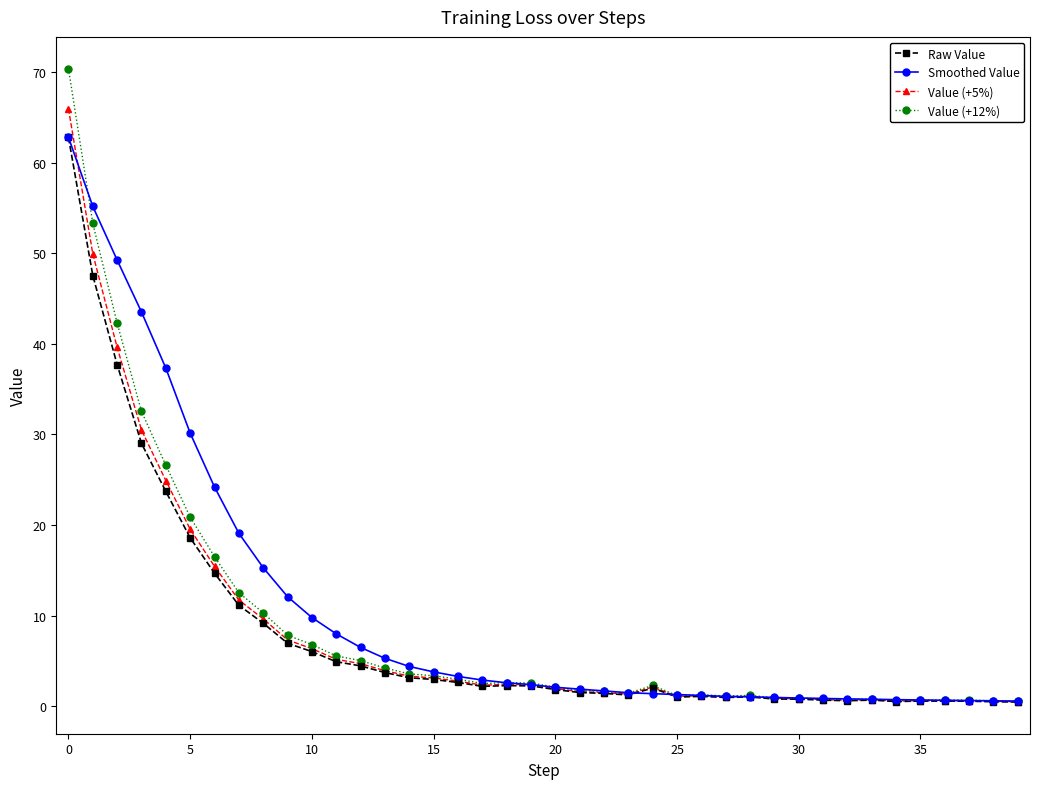

What is the sum of all Value (+5%) values?

331.6